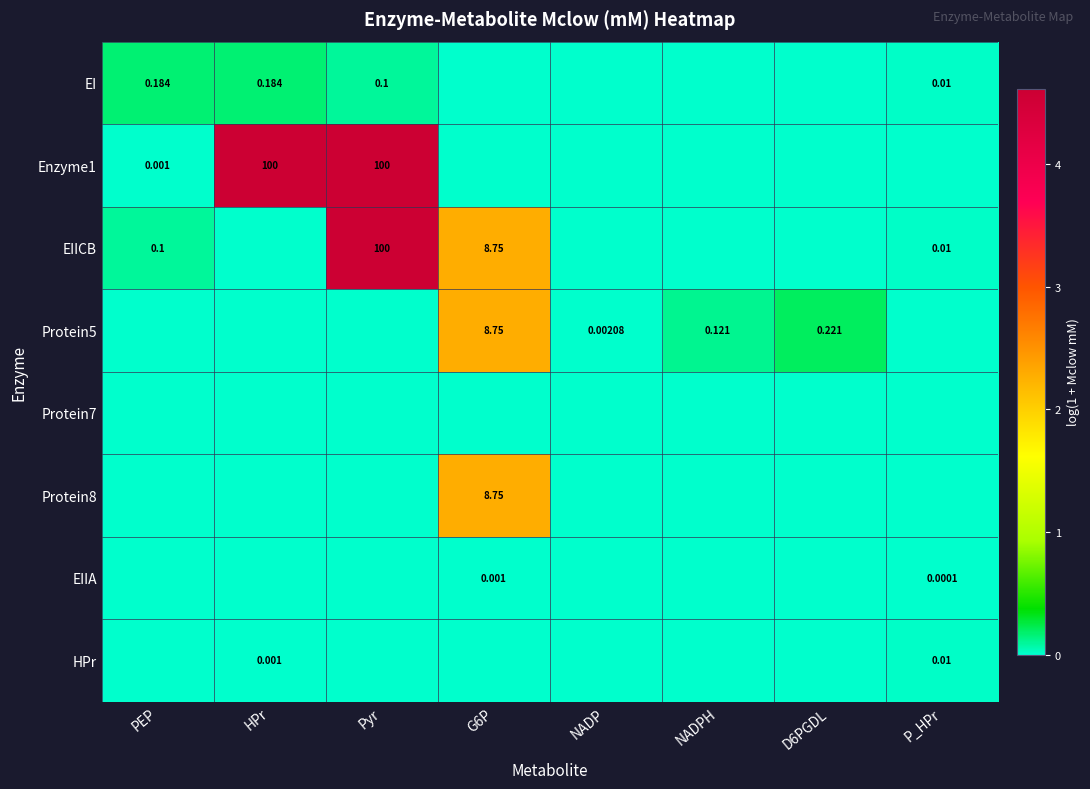

List the series in order of their peak value, highest first.

Enzyme1, EIICB, Protein5, Protein8, EI, HPr, EIIA, Protein7